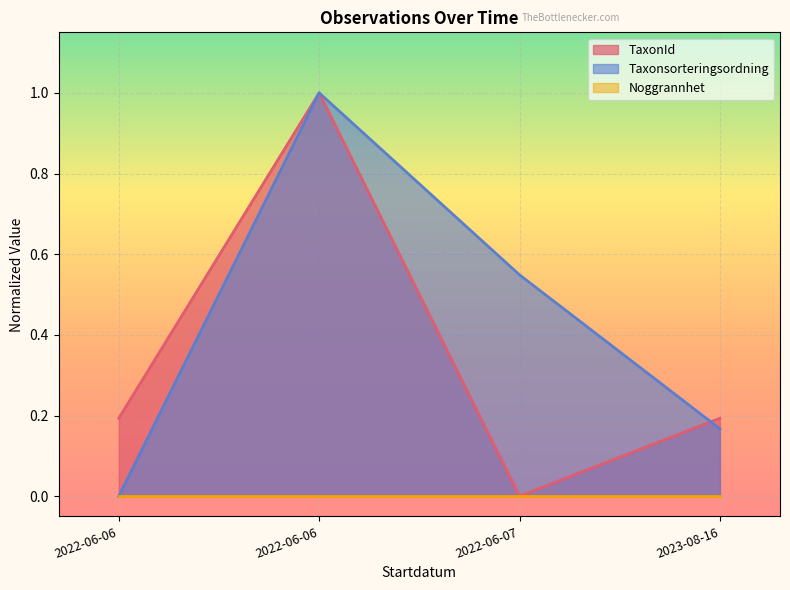

Where do Taxonsorteringsordning and TaxonId first cross each other?

2022-06-06 and 2022-06-06